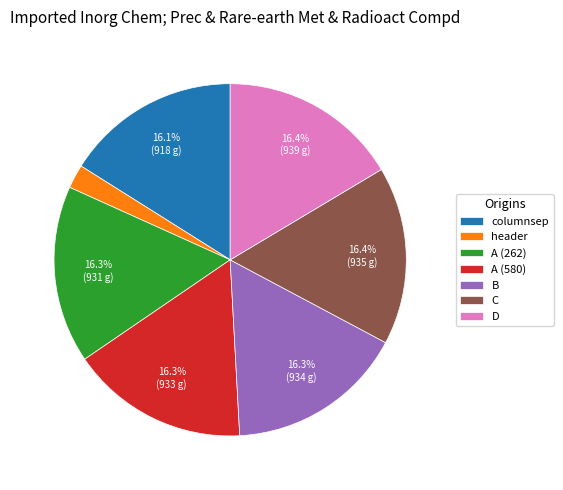

How many segments does this pie chart have?

7